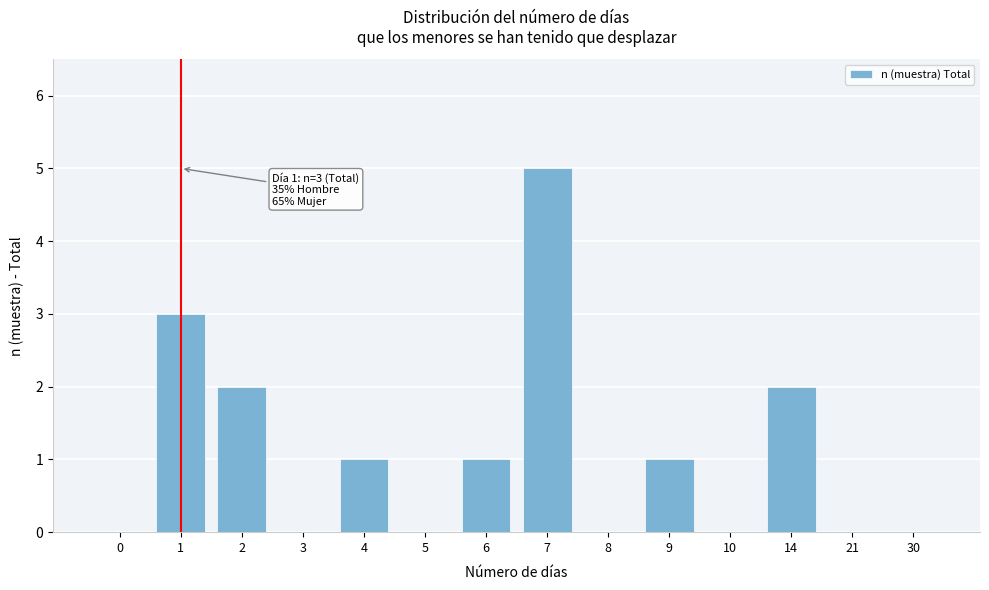

Reading left to right, list all the values displayed in this chart.

0=0	1=3	2=2	3=0	4=1	5=0	6=1	7=5	8=0	9=1	10=0	14=2	21=0	30=0